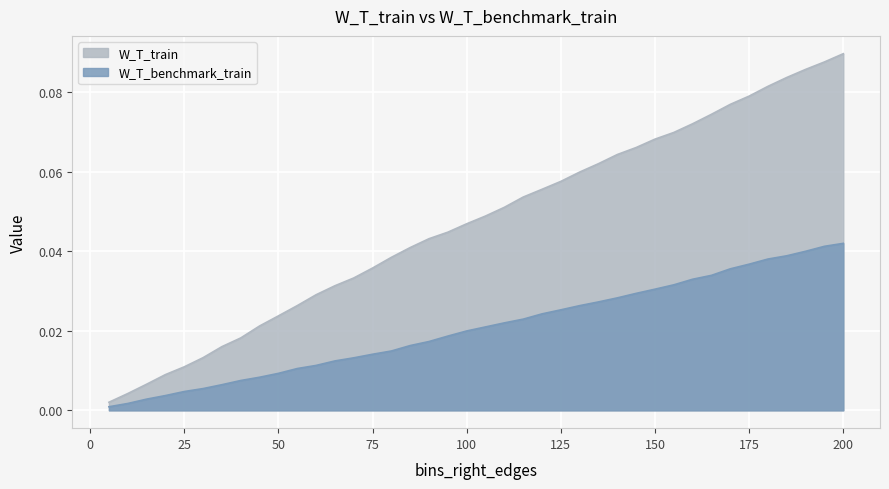

At which label does W_T_train reach its minimum?

5